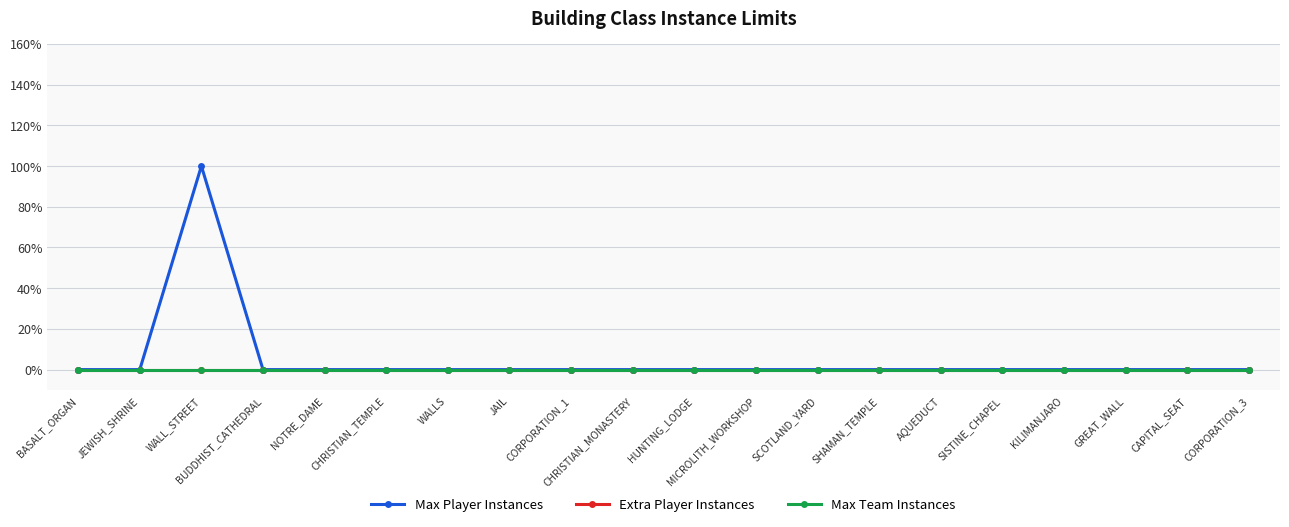

At SISTINE_CHAPEL, list the series in order from smallest to largest.

Max Player Instances, Extra Player Instances, Max Team Instances